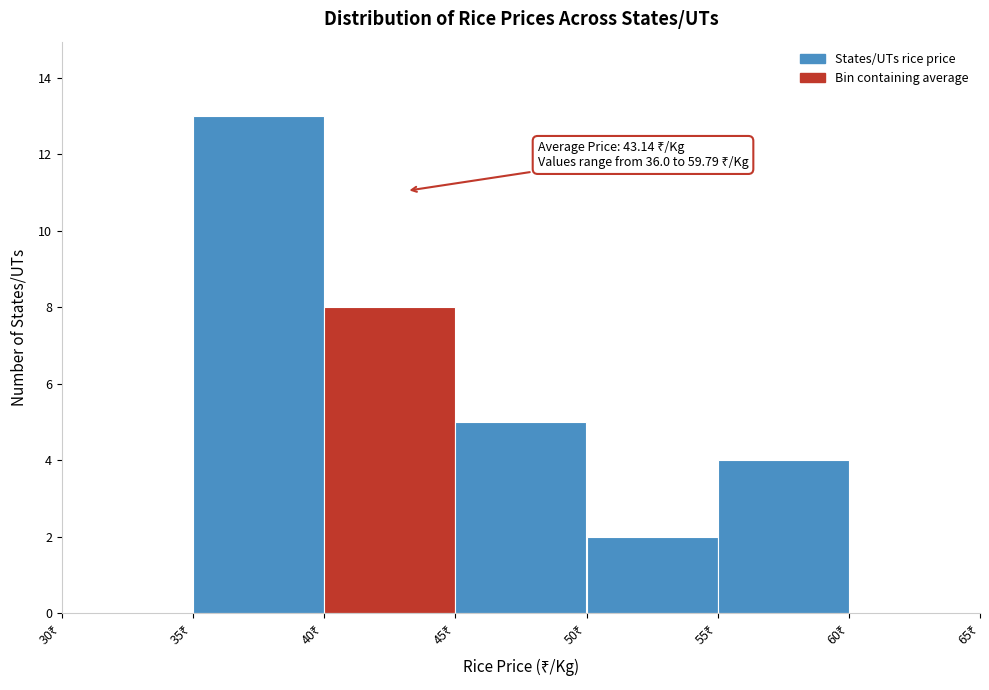

Over which range of the x-axis is the bar tallest?

35 to 40